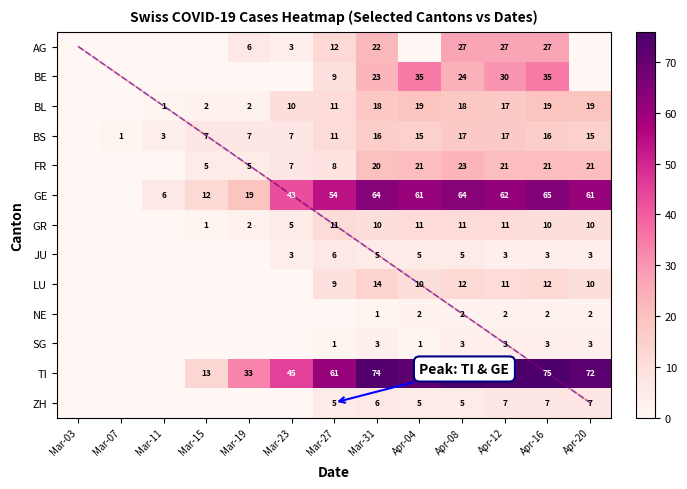

Which label corresponds to the largest value in the chart?

Apr-08